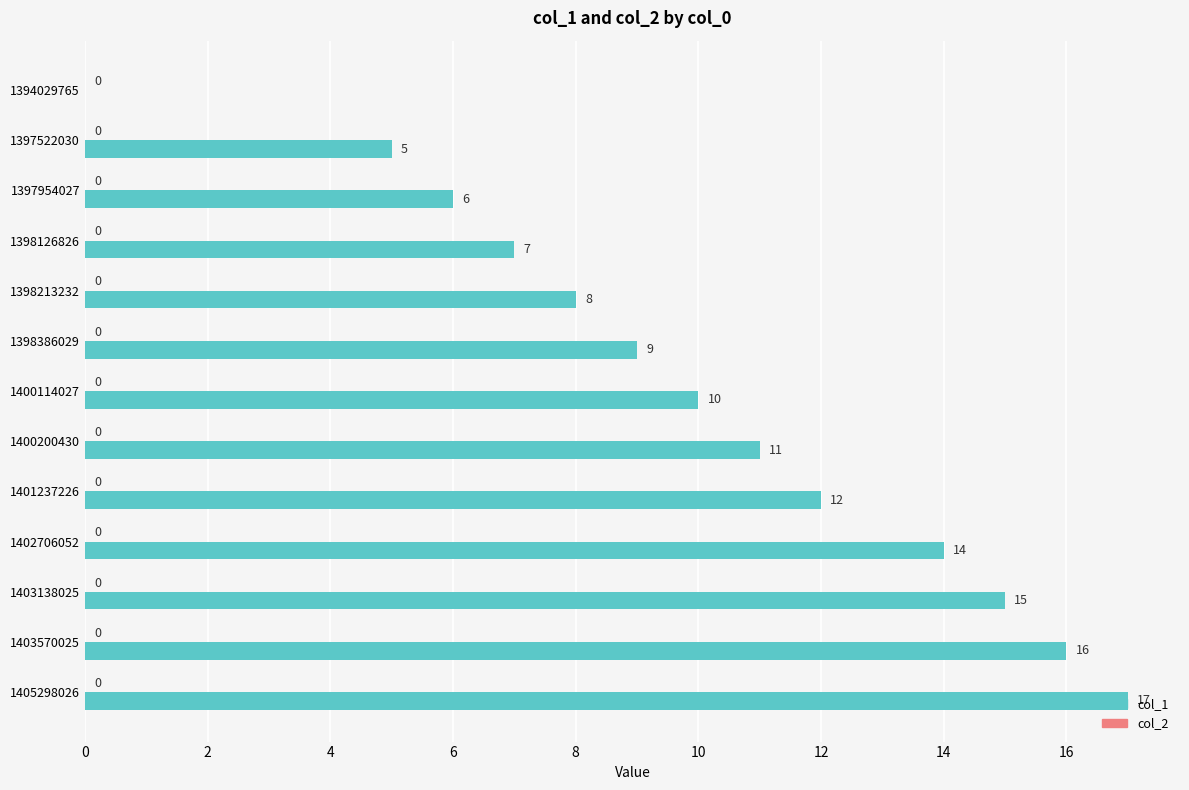

Are the bars horizontal?

Yes